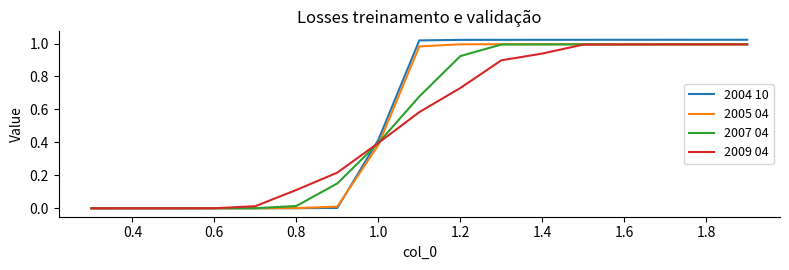

Which series has the widest spread of values?

2004 10